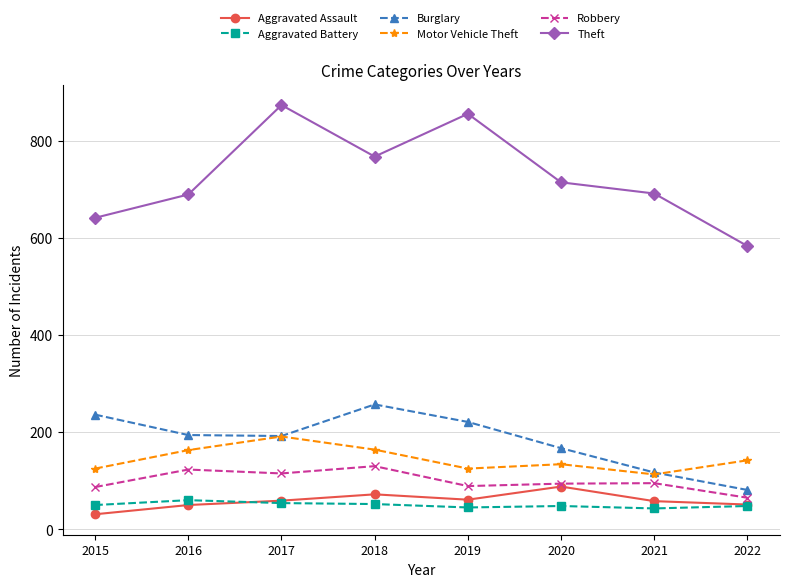

Where does the Robbery series first go above 95?

2016